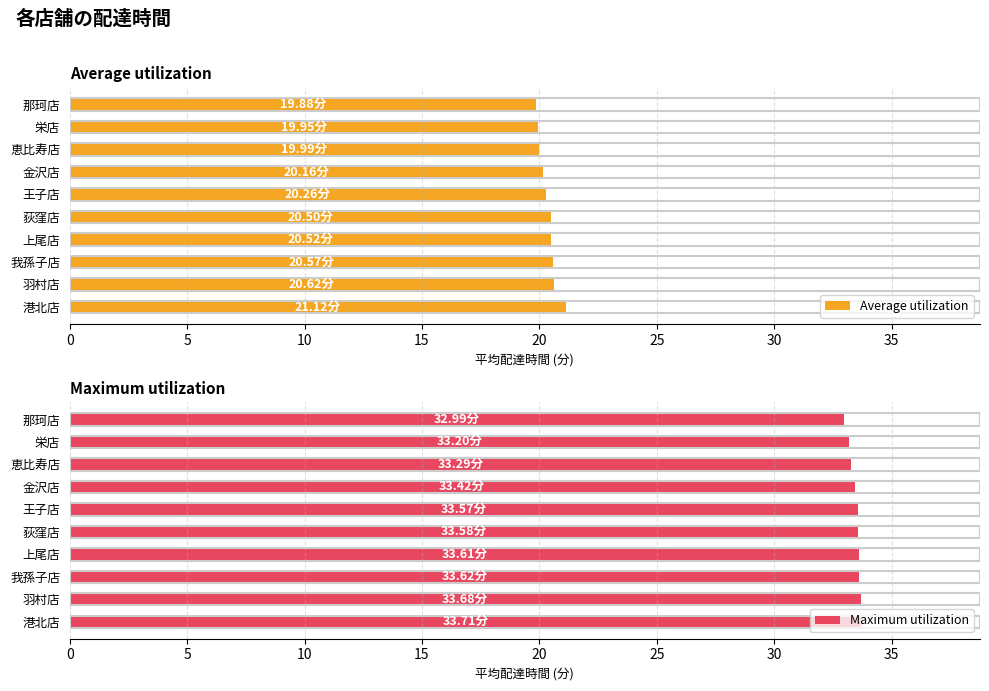

List the series in order of their peak value, highest first.

Maximum utilization, Average utilization